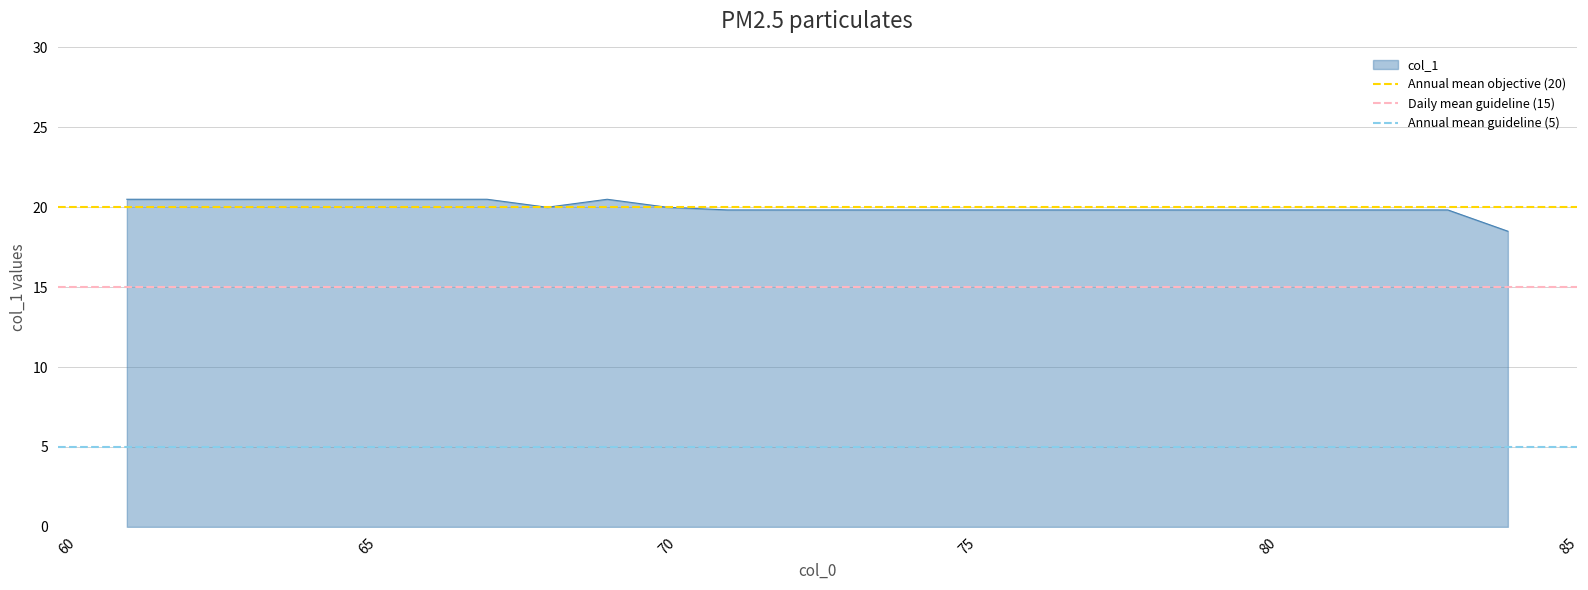

What is the minimum value for col_1?

18.5